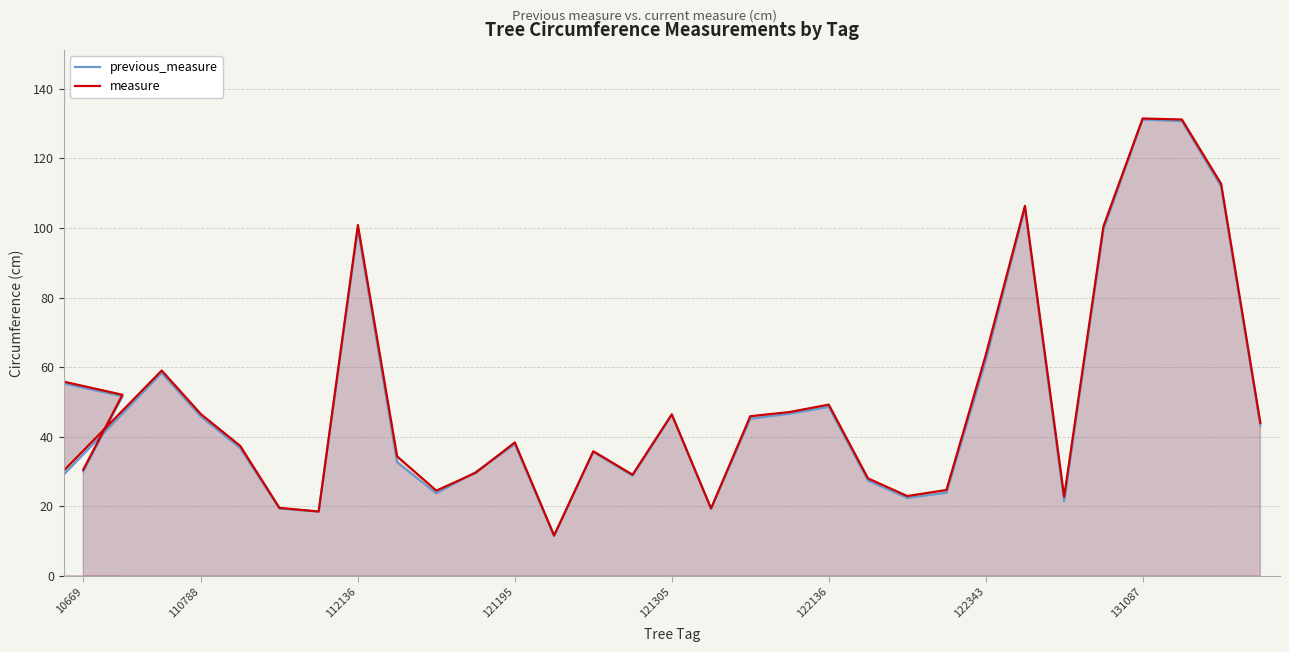

What is the spread (max minus min) of values at 29?

0.6